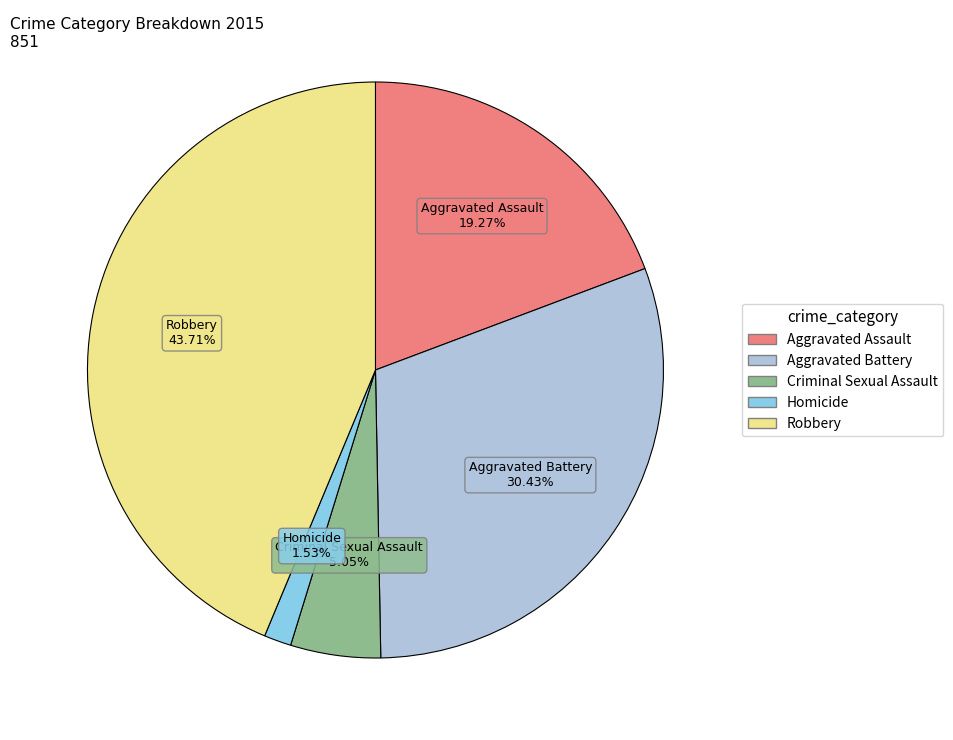

Does Aggravated Battery account for over 50% of the chart?

No